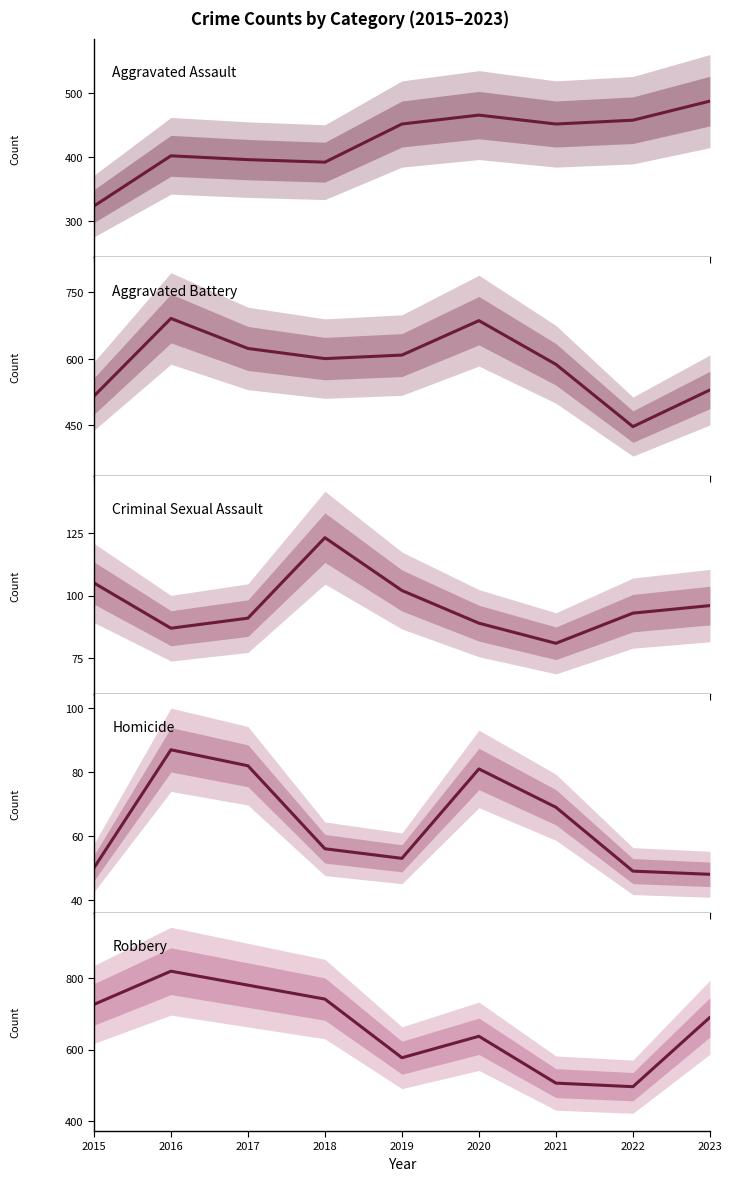

What is the average value of the Homicide series?

64